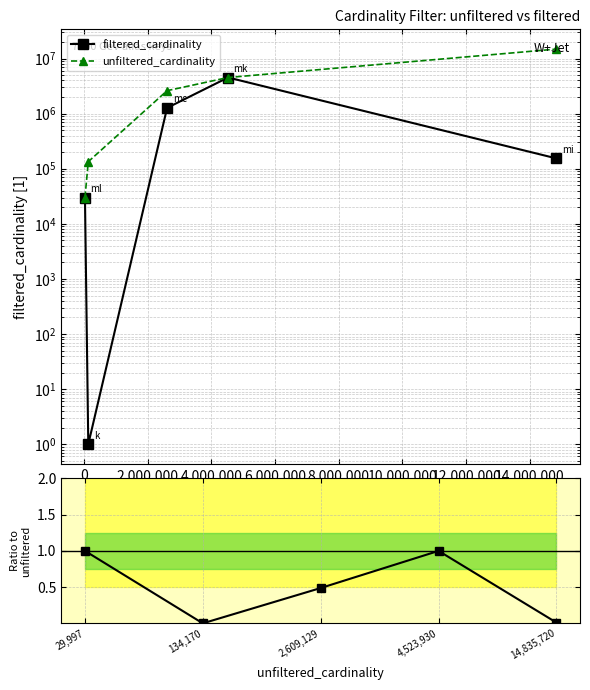

True or false: Ratio to unfiltered and filtered_cardinality intersect in this chart.

False